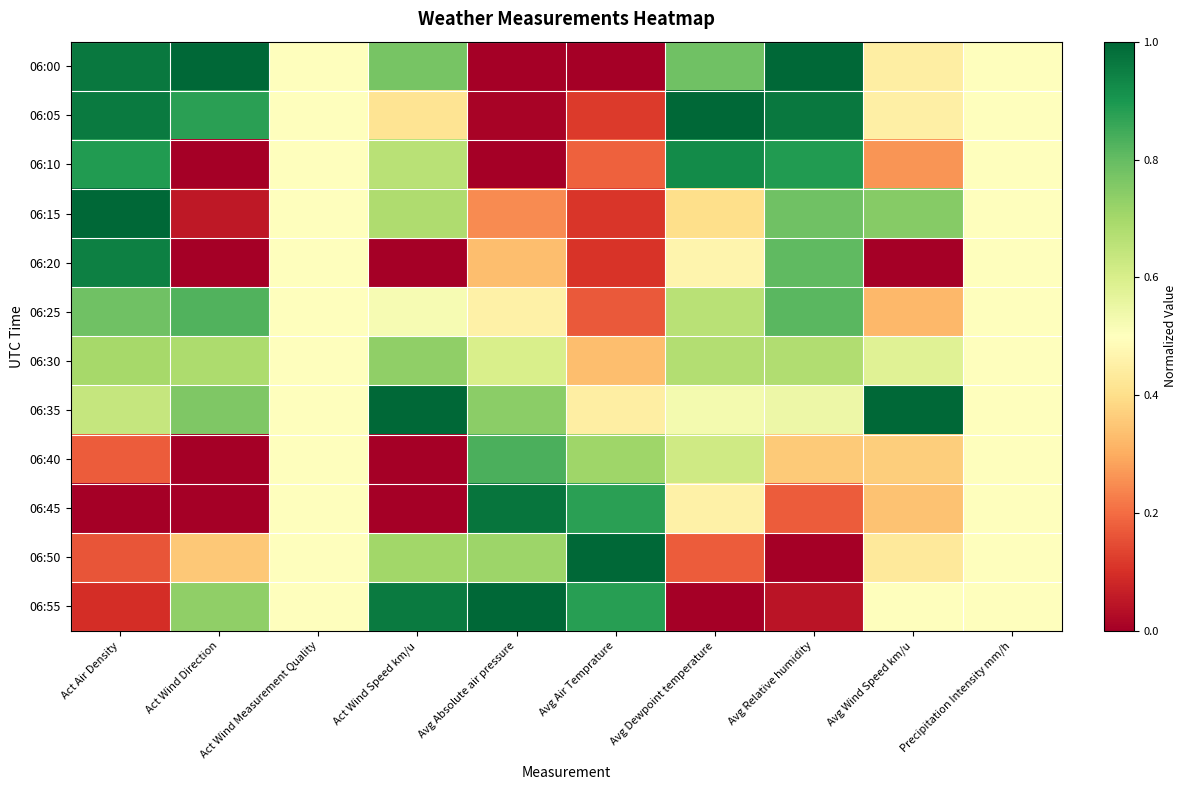

Reading left to right, transcribe all the data shown in this chart.

06:00: Act Air Density=1.0	Act Wind Direction=1.0	Act Wind Measurement Quality=0.5	Act Wind Speed km/u=0.8	Avg Absolute air pressure=0.0	Avg Air Temprature=0.0	Avg Dewpoint temperature=0.8	Avg Relative humidity=1.0	Avg Wind Speed km/u=0.4	Precipitation Intensity mm/h=0.5
06:05: Act Air Density=1.0	Act Wind Direction=0.9	Act Wind Measurement Quality=0.5	Act Wind Speed km/u=0.4	Avg Absolute air pressure=0.0	Avg Air Temprature=0.1	Avg Dewpoint temperature=1.0	Avg Relative humidity=1.0	Avg Wind Speed km/u=0.5	Precipitation Intensity mm/h=0.5
06:10: Act Air Density=0.9	Act Wind Direction=0.0	Act Wind Measurement Quality=0.5	Act Wind Speed km/u=0.7	Avg Absolute air pressure=0.0	Avg Air Temprature=0.2	Avg Dewpoint temperature=0.9	Avg Relative humidity=0.9	Avg Wind Speed km/u=0.3	Precipitation Intensity mm/h=0.5
06:15: Act Air Density=1.0	Act Wind Direction=0.1	Act Wind Measurement Quality=0.5	Act Wind Speed km/u=0.7	Avg Absolute air pressure=0.2	Avg Air Temprature=0.1	Avg Dewpoint temperature=0.4	Avg Relative humidity=0.8	Avg Wind Speed km/u=0.7	Precipitation Intensity mm/h=0.5
06:20: Act Air Density=0.9	Act Wind Direction=0.0	Act Wind Measurement Quality=0.5	Act Wind Speed km/u=0.0	Avg Absolute air pressure=0.3	Avg Air Temprature=0.1	Avg Dewpoint temperature=0.5	Avg Relative humidity=0.8	Avg Wind Speed km/u=0.0	Precipitation Intensity mm/h=0.5
06:25: Act Air Density=0.8	Act Wind Direction=0.8	Act Wind Measurement Quality=0.5	Act Wind Speed km/u=0.5	Avg Absolute air pressure=0.5	Avg Air Temprature=0.2	Avg Dewpoint temperature=0.7	Avg Relative humidity=0.8	Avg Wind Speed km/u=0.3	Precipitation Intensity mm/h=0.5
06:30: Act Air Density=0.7	Act Wind Direction=0.7	Act Wind Measurement Quality=0.5	Act Wind Speed km/u=0.7	Avg Absolute air pressure=0.6	Avg Air Temprature=0.3	Avg Dewpoint temperature=0.7	Avg Relative humidity=0.7	Avg Wind Speed km/u=0.6	Precipitation Intensity mm/h=0.5
06:35: Act Air Density=0.6	Act Wind Direction=0.8	Act Wind Measurement Quality=0.5	Act Wind Speed km/u=1.0	Avg Absolute air pressure=0.7	Avg Air Temprature=0.4	Avg Dewpoint temperature=0.5	Avg Relative humidity=0.5	Avg Wind Speed km/u=1.0	Precipitation Intensity mm/h=0.5
06:40: Act Air Density=0.2	Act Wind Direction=0.0	Act Wind Measurement Quality=0.5	Act Wind Speed km/u=0.0	Avg Absolute air pressure=0.8	Avg Air Temprature=0.7	Avg Dewpoint temperature=0.6	Avg Relative humidity=0.4	Avg Wind Speed km/u=0.4	Precipitation Intensity mm/h=0.5
06:45: Act Air Density=0.0	Act Wind Direction=0.0	Act Wind Measurement Quality=0.5	Act Wind Speed km/u=0.0	Avg Absolute air pressure=1.0	Avg Air Temprature=0.9	Avg Dewpoint temperature=0.5	Avg Relative humidity=0.2	Avg Wind Speed km/u=0.3	Precipitation Intensity mm/h=0.5
06:50: Act Air Density=0.2	Act Wind Direction=0.4	Act Wind Measurement Quality=0.5	Act Wind Speed km/u=0.7	Avg Absolute air pressure=0.7	Avg Air Temprature=1.0	Avg Dewpoint temperature=0.2	Avg Relative humidity=0.0	Avg Wind Speed km/u=0.4	Precipitation Intensity mm/h=0.5
06:55: Act Air Density=0.1	Act Wind Direction=0.7	Act Wind Measurement Quality=0.5	Act Wind Speed km/u=1.0	Avg Absolute air pressure=1.0	Avg Air Temprature=0.9	Avg Dewpoint temperature=0.0	Avg Relative humidity=0.0	Avg Wind Speed km/u=0.5	Precipitation Intensity mm/h=0.5